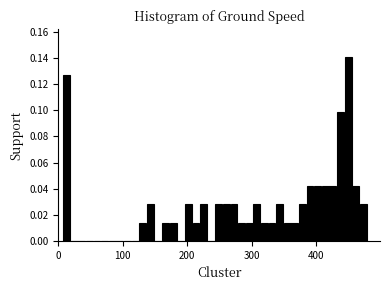

Read against the x-axis, roughly where is the centre of the tallest bar?

450